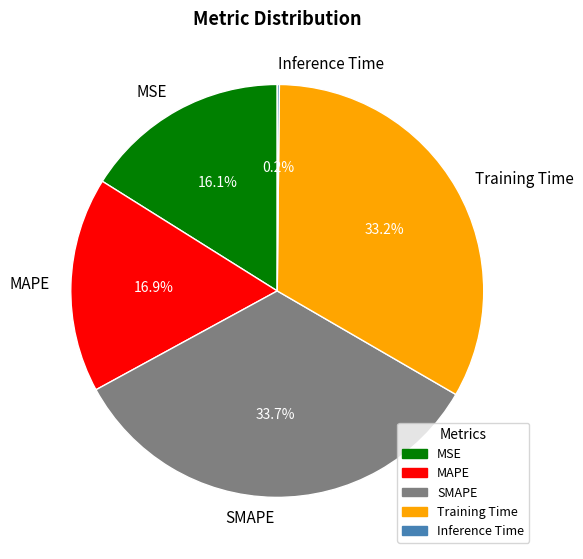

What portion of the pie excludes Training Time?

66.8%